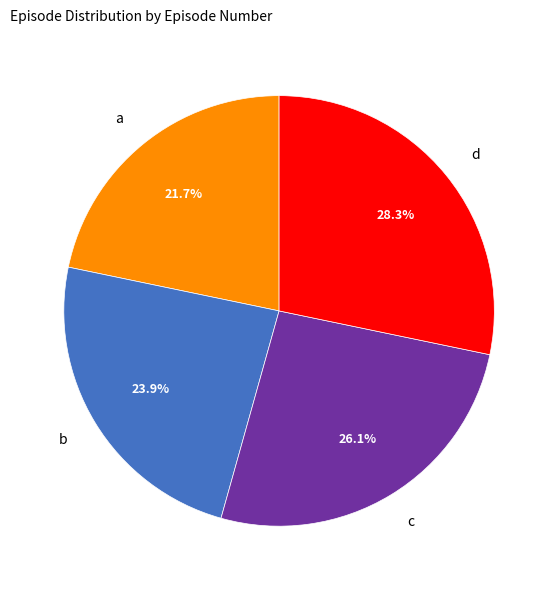

The c slice represents 20% of the pie. True or false?

False